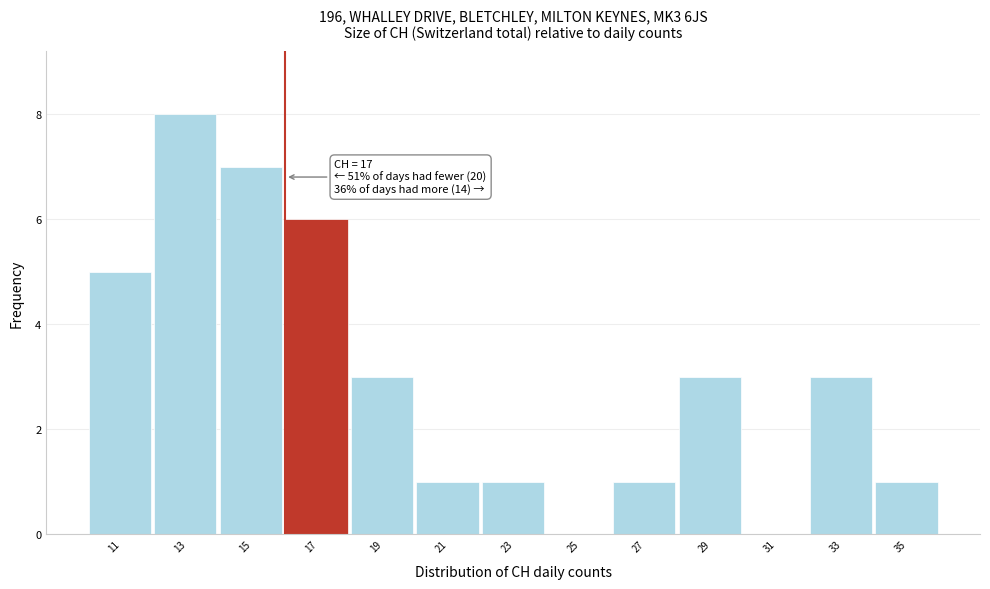

Reading left to right, transcribe all the data shown in this chart.

11=5	13=8	15=7	17=6	19=3	21=1	23=1	25=0	27=1	29=3	31=0	33=3	35=1